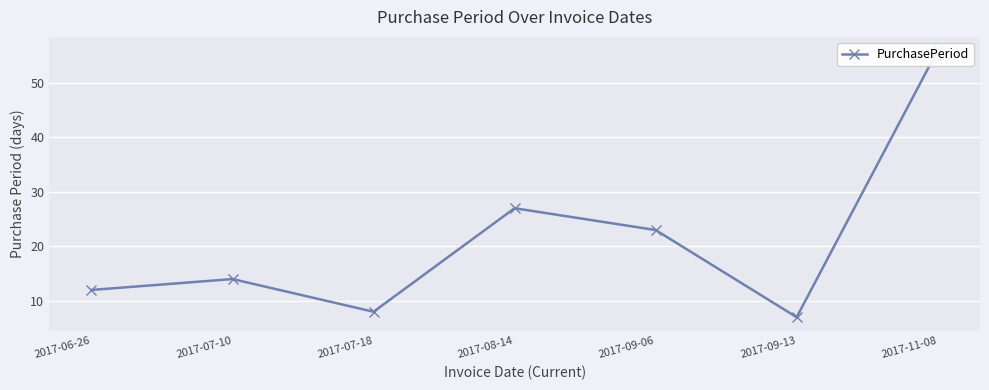

How many lines are shown in the chart?

1